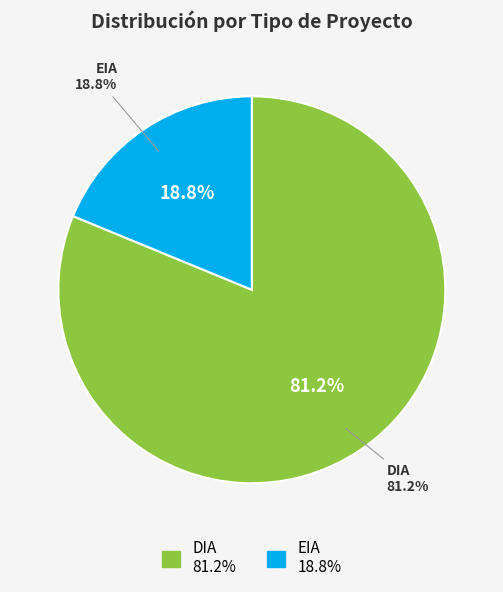

Is the sum of EIA and DIA greater than half?

Yes